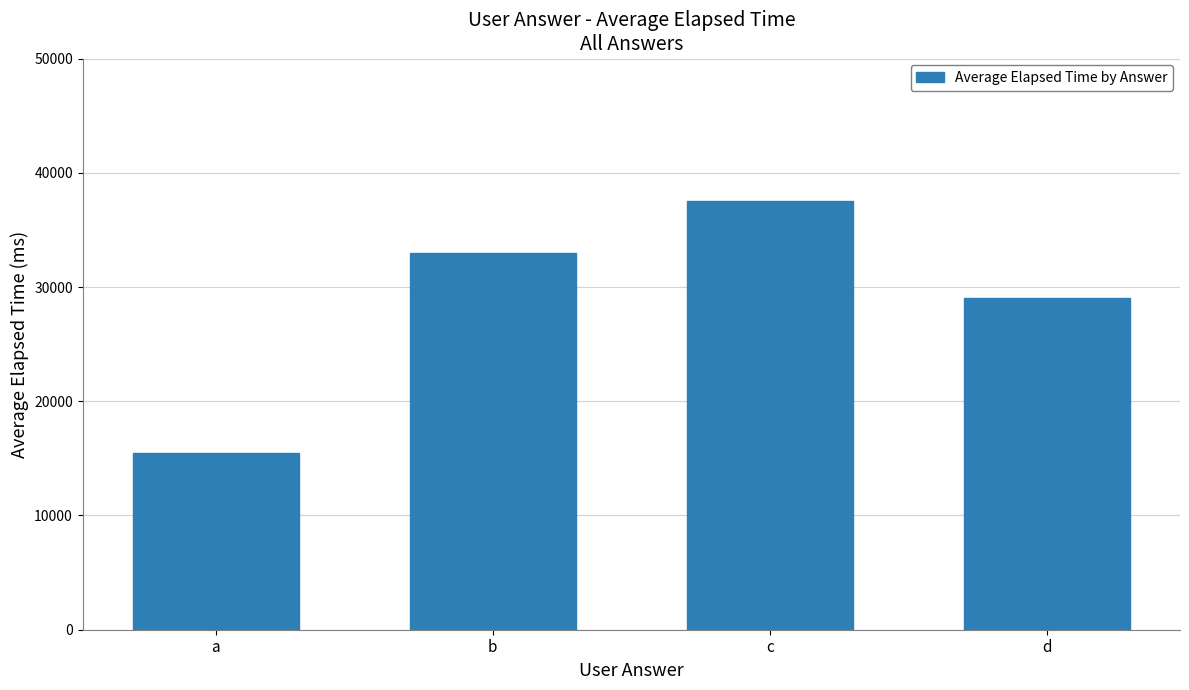

How many categories are shown in the chart?

4